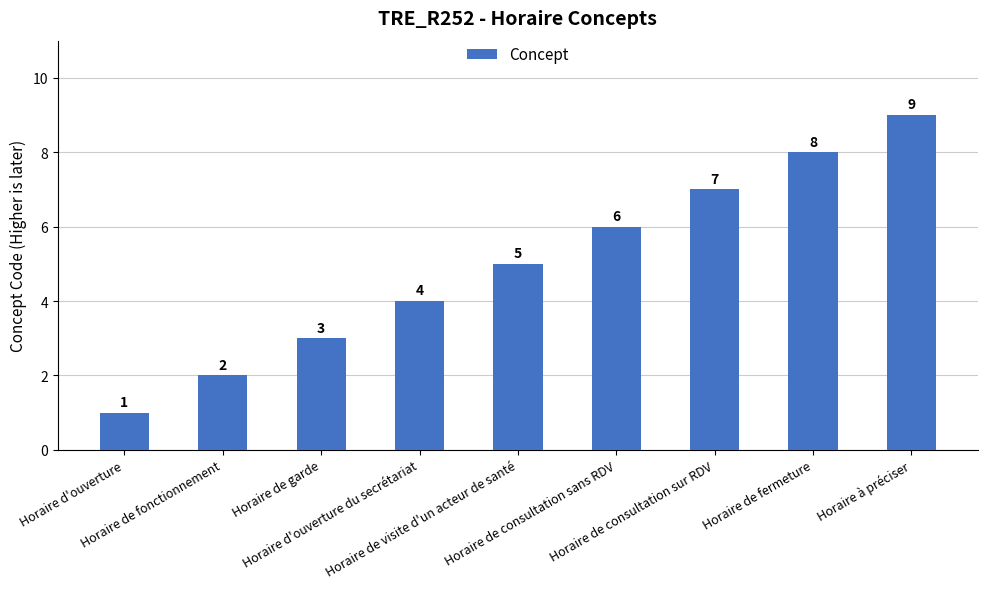

What is the change in value from Horaire de visite d'un acteur de santé to Horaire de consultation sans RDV?

+1